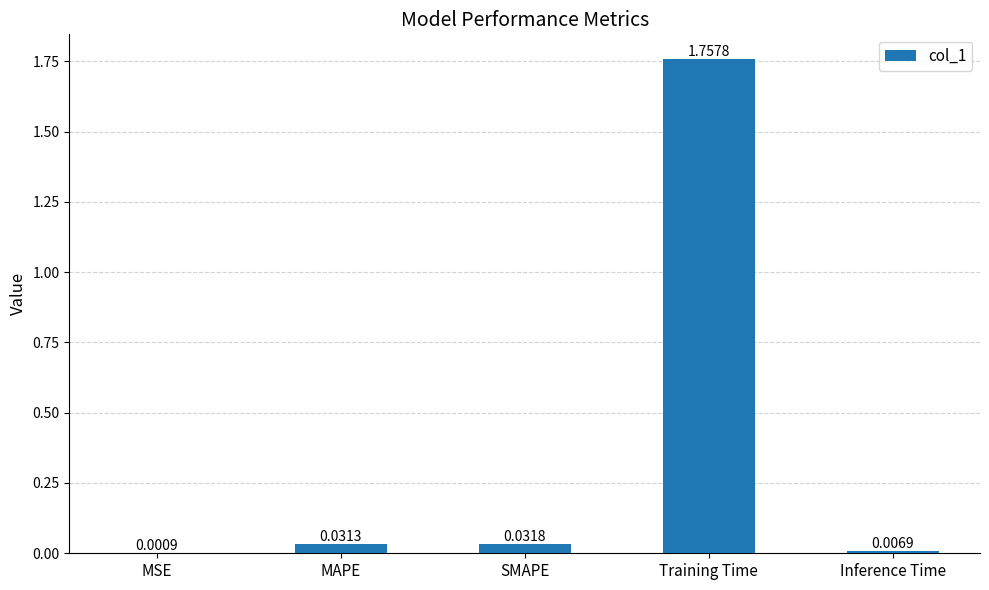

Which category has the highest value across all series?

Training Time